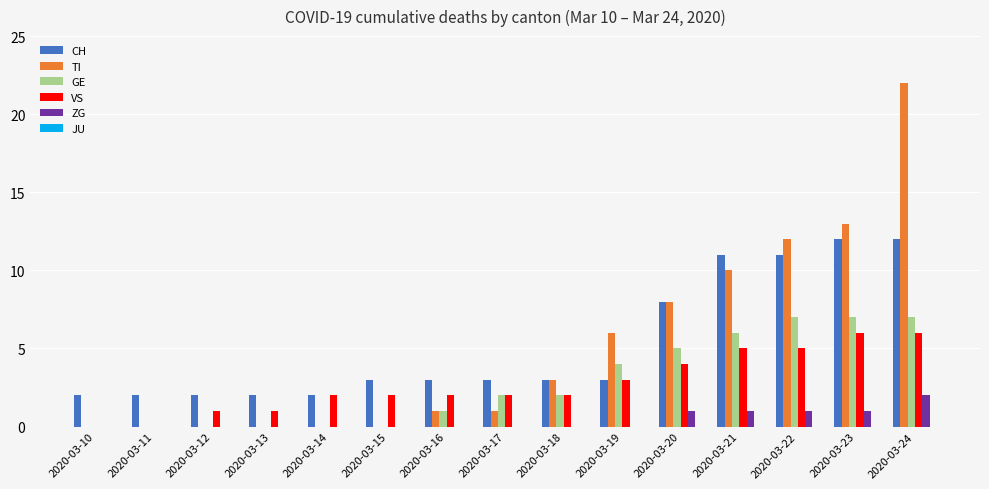

What is the sum of all TI values?

76